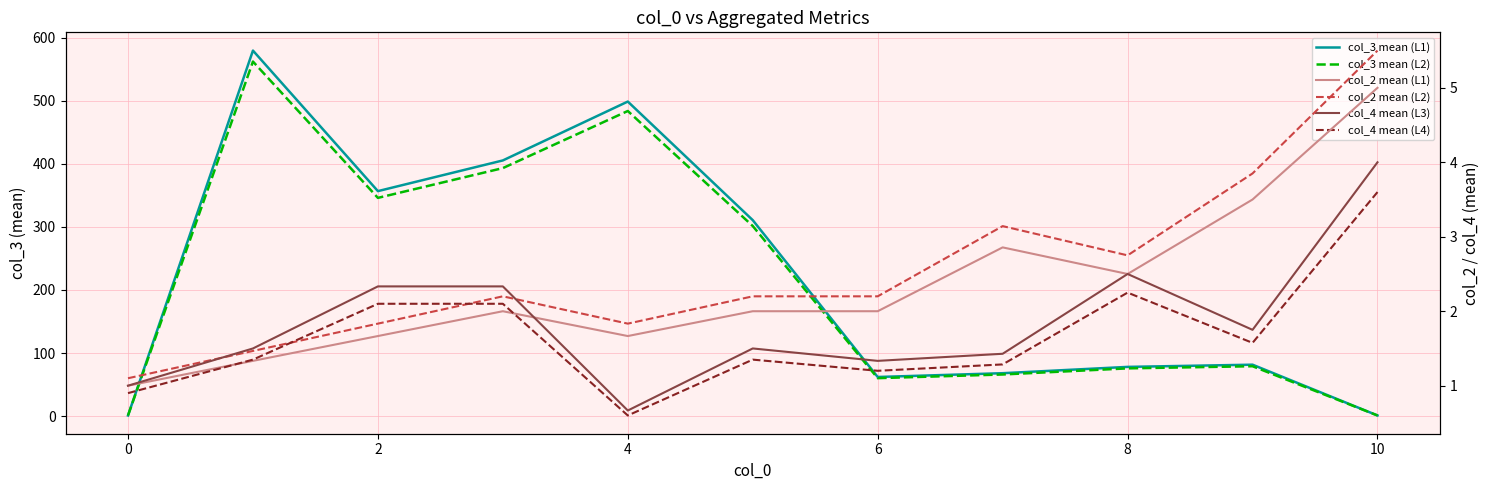

Does the chart display data point markers on the line(s)?

No